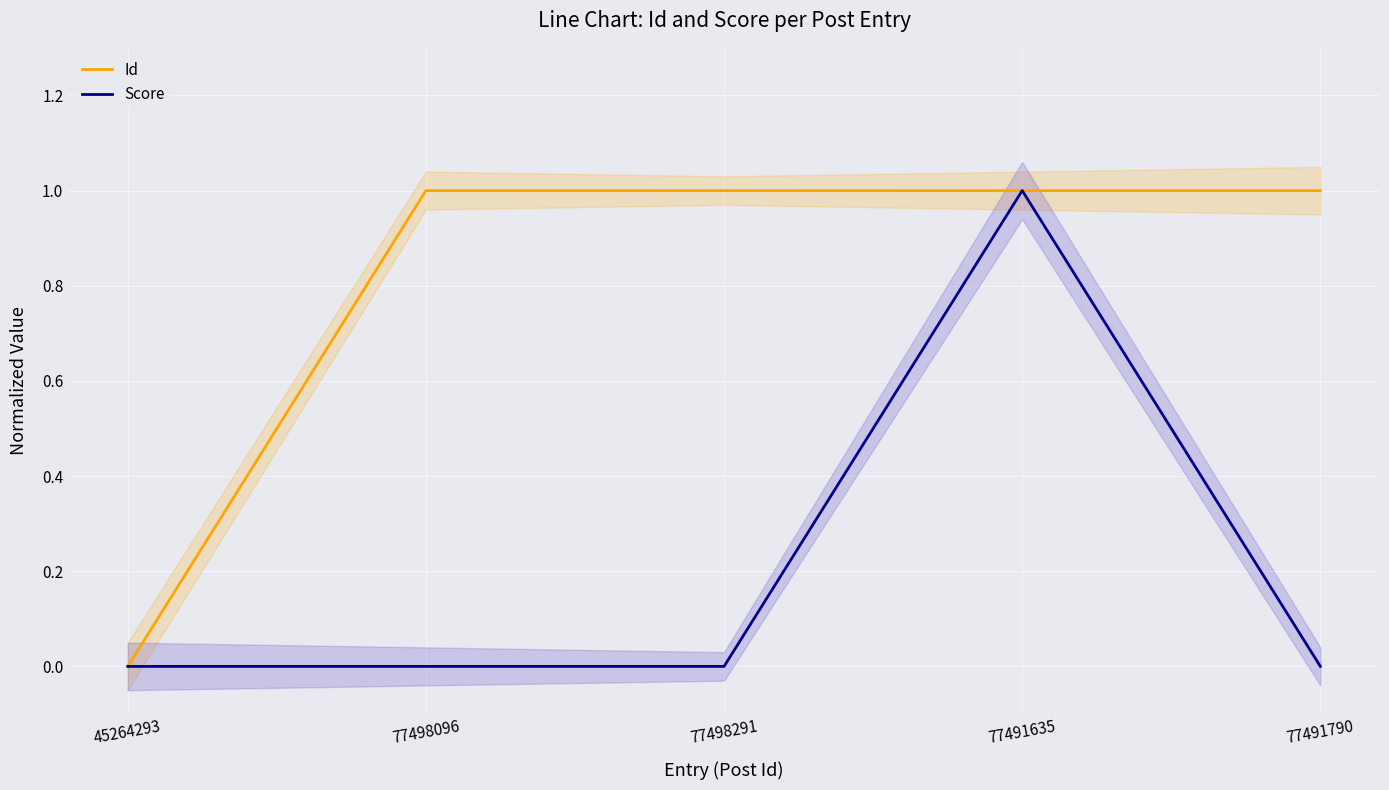

List the series in order of their overall mean, highest first.

Id, Score